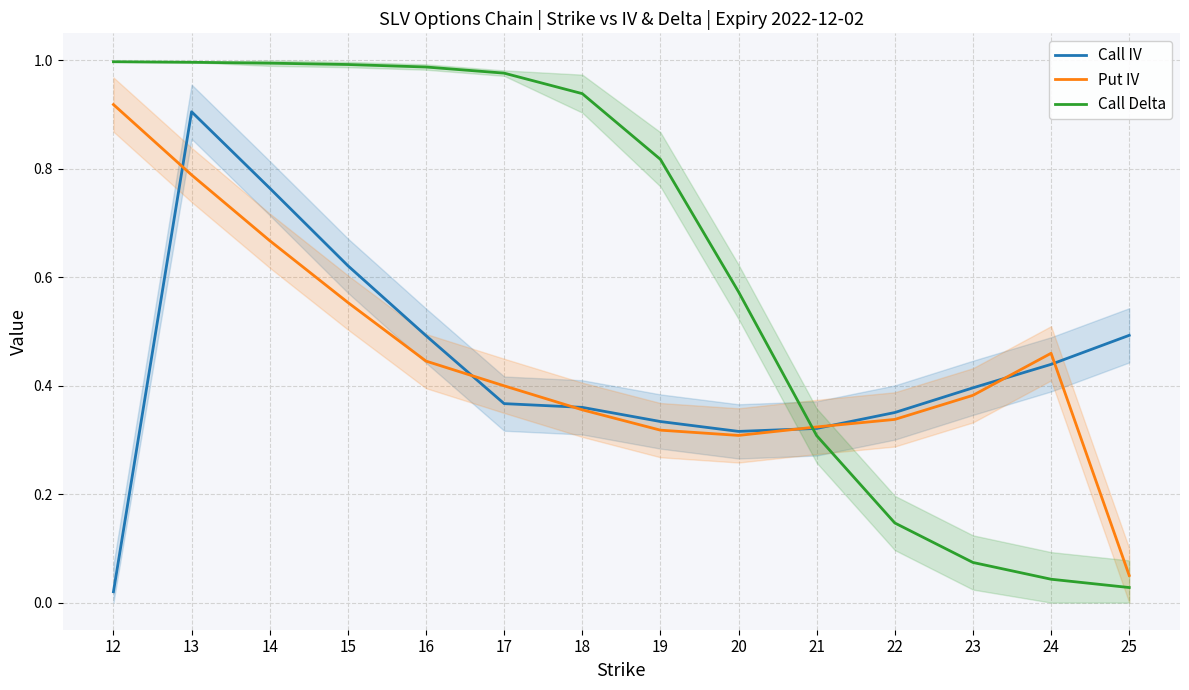

At which category is the sum across all series the highest?

13